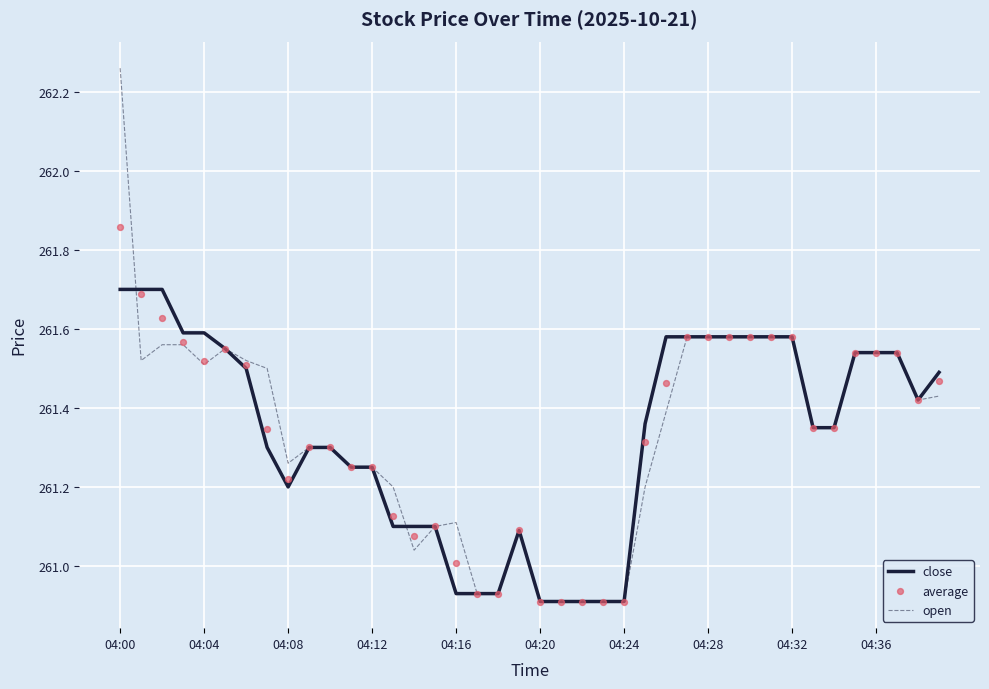

What are all the series names shown in the legend?

close, open, average